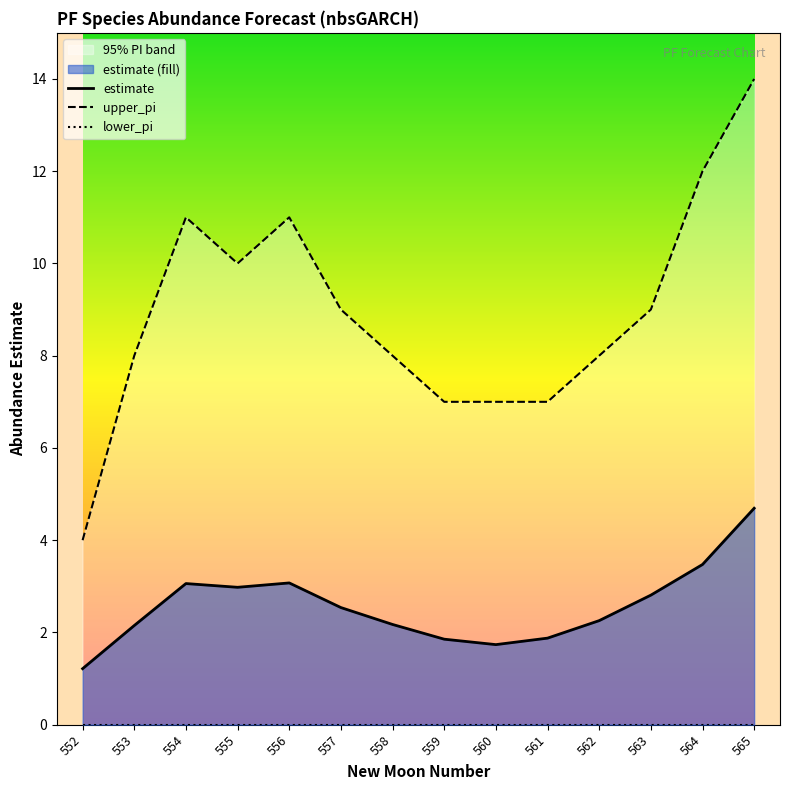

True or false: upper_pi and estimate intersect in this chart.

False